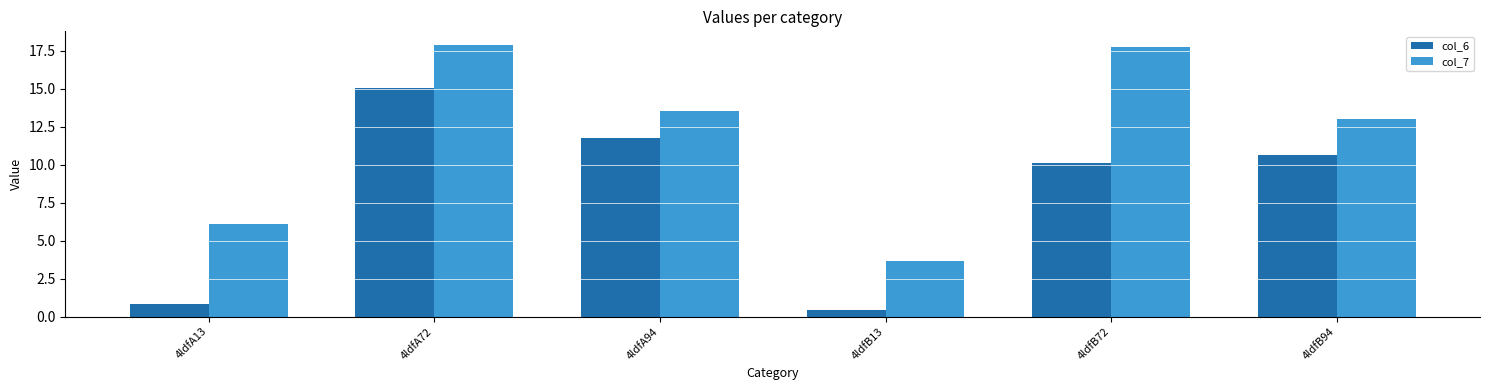

What is the maximum value shown in the chart?

17.9